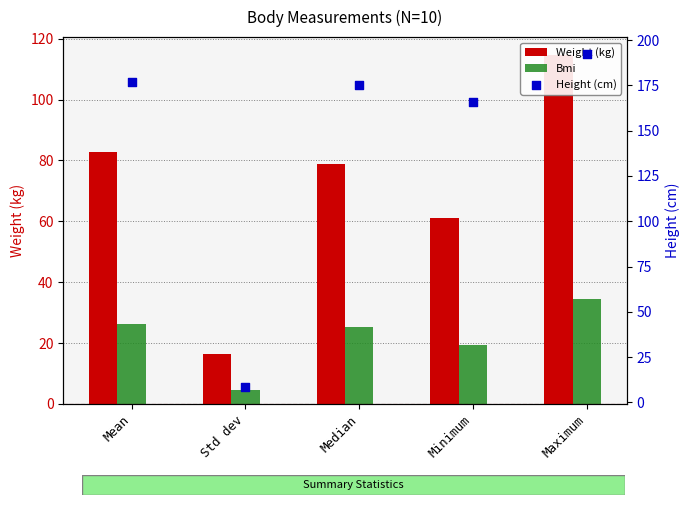

Which series reaches the maximum Y coordinate?

Height (cm)